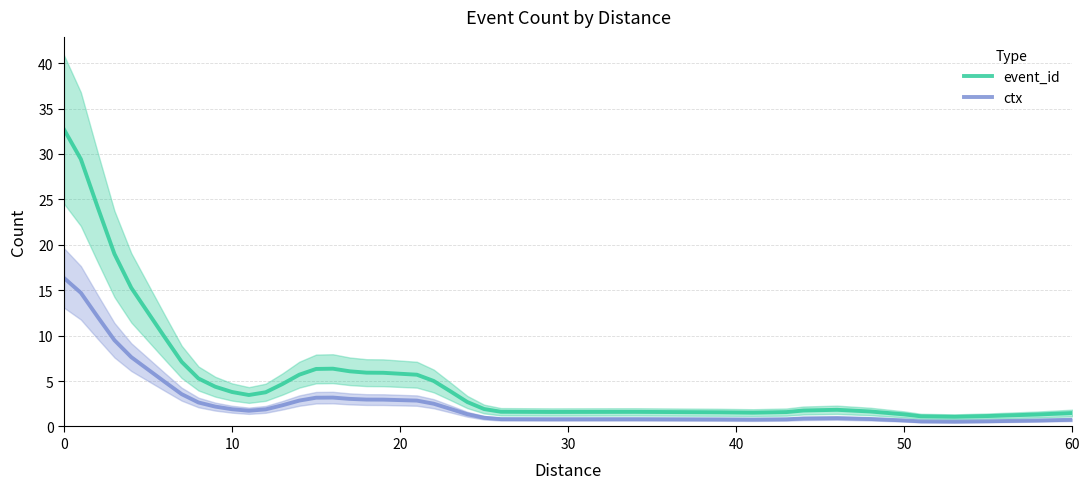

The value of event_id at 10 is 1.6. True or false?

False